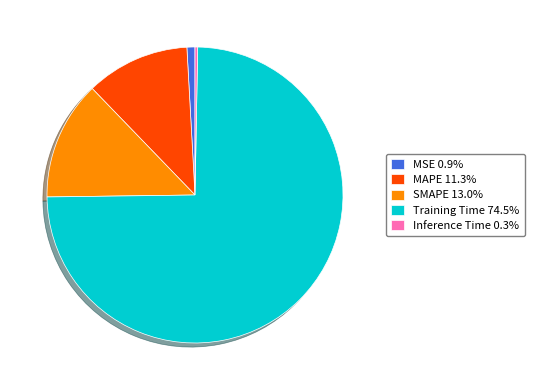

Is there a majority slice in this chart?

Yes